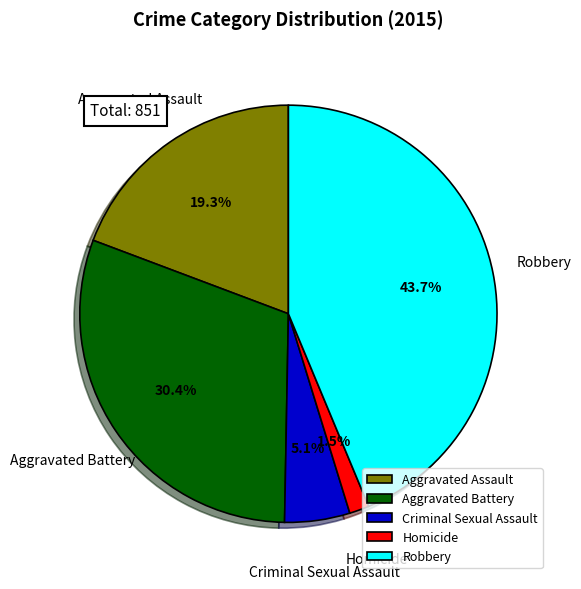

Does Homicide account for over 50% of the chart?

No